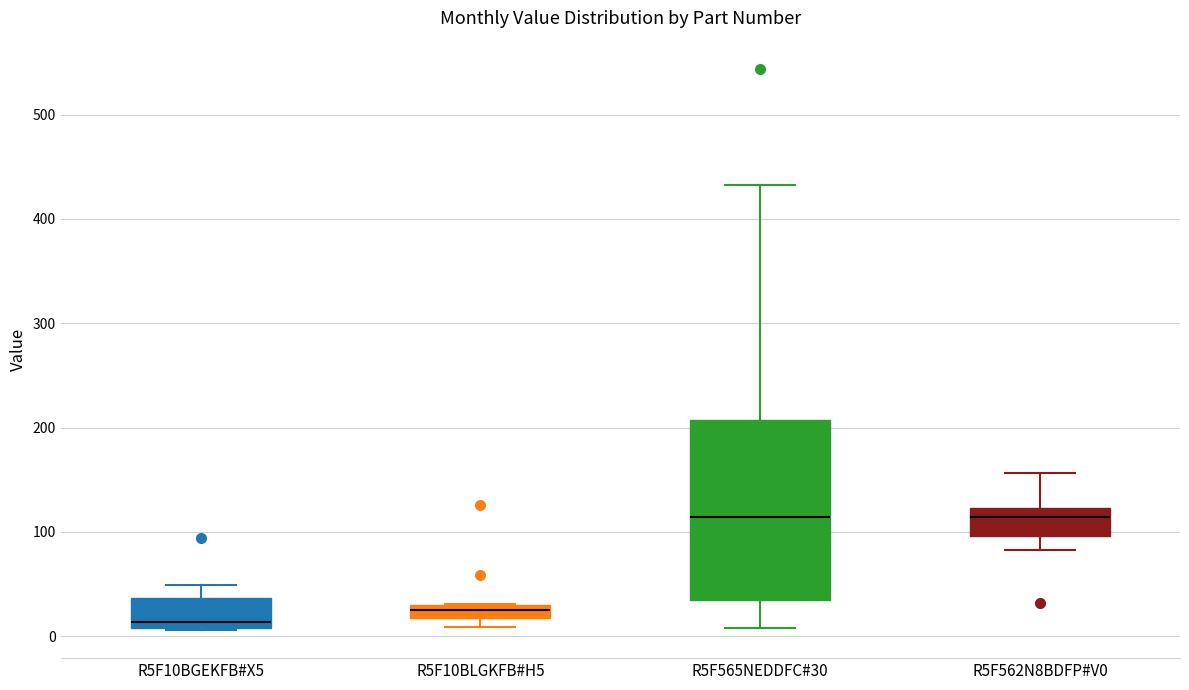

Which box's median line is the lowest?

R5F10BGEKFB#X5